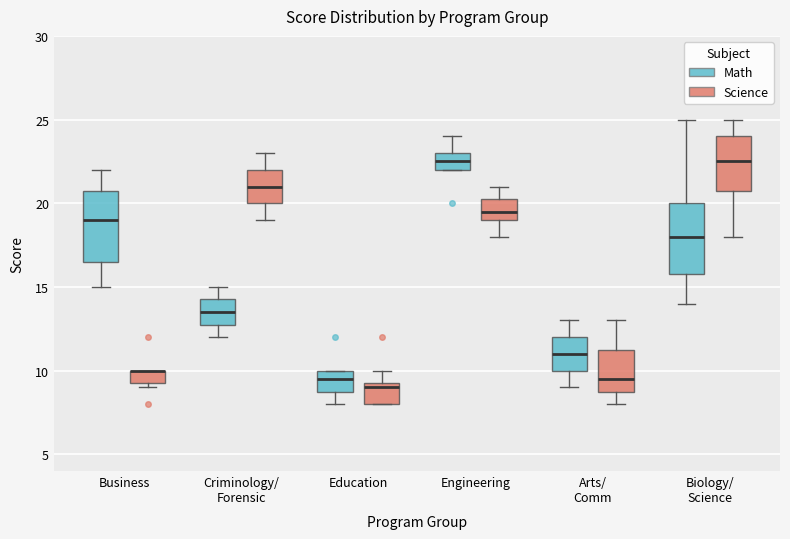

Where does the median line of the box for Engineering (Science) sit on the y-axis? The values are not printed on the chart, so give them approximately, as read against the axis.

19.5